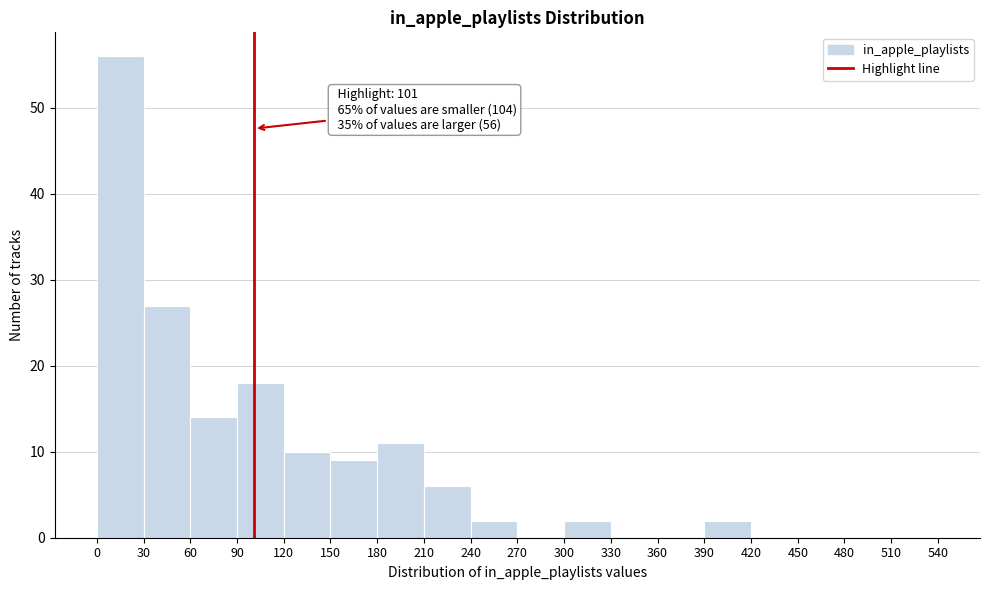

Over which range of the x-axis is the bar tallest?

0 to 30